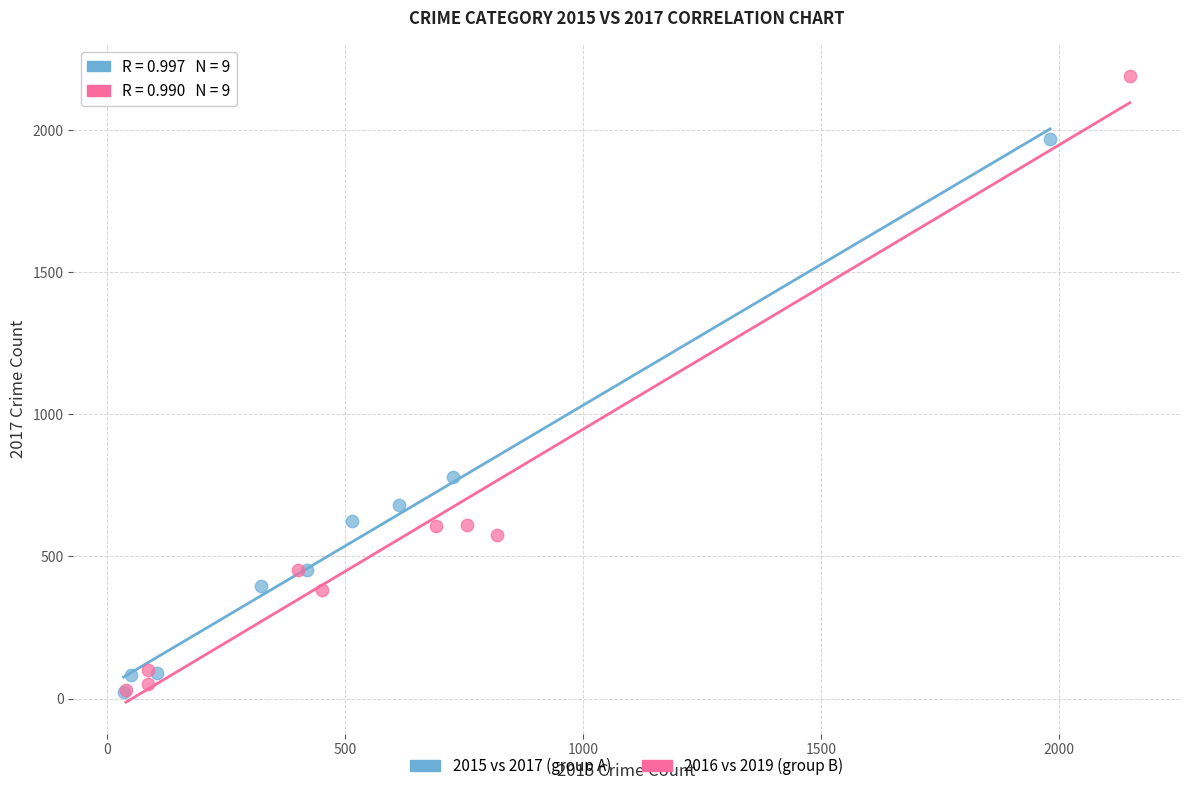

Which series has the largest Y range (max minus min)?

2016 vs 2019 (group B)